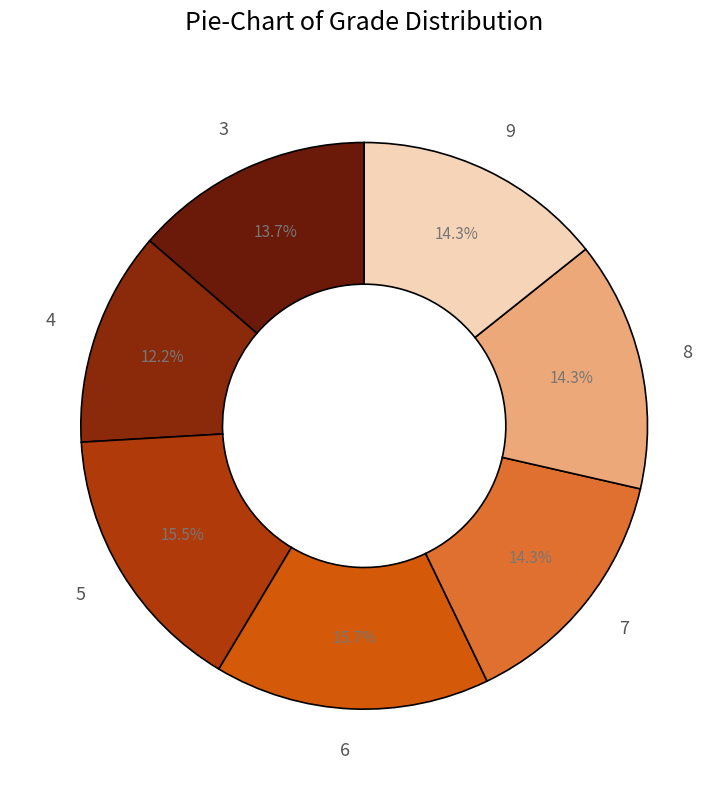

How much of the chart is everything except 8?

85.7%